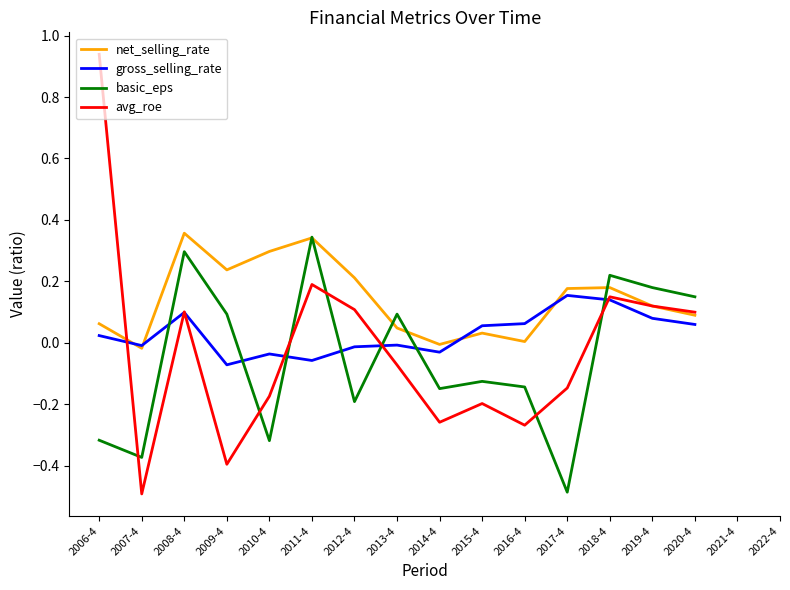

What is the highest value of the gross_selling_rate series?

0.2